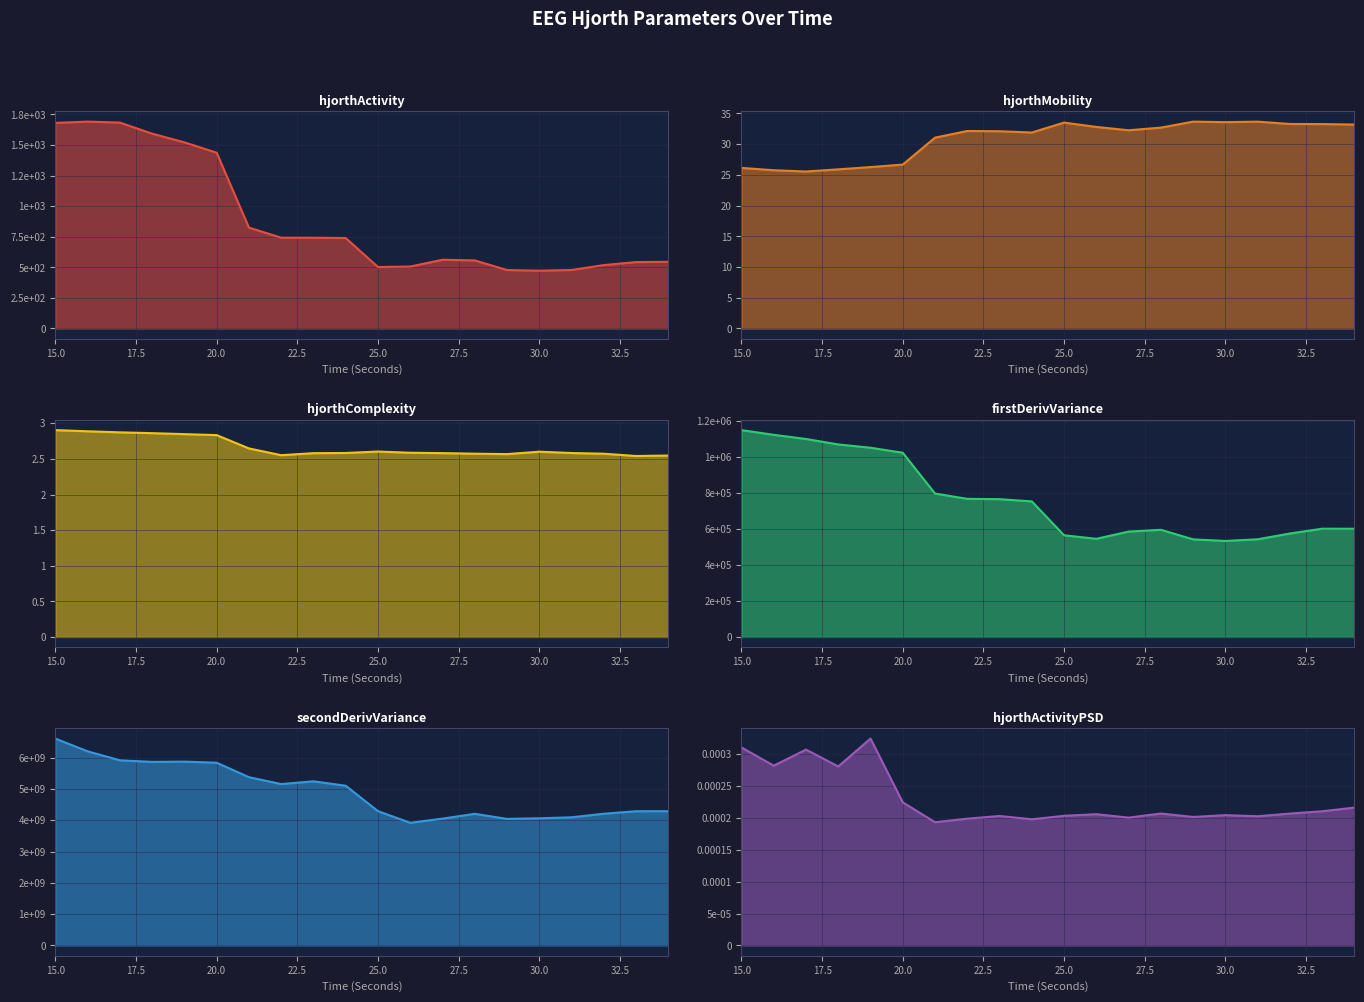

True or false: firstDerivVariance_EEG and hjorthActivityPSD_EEG cross at least once.

False